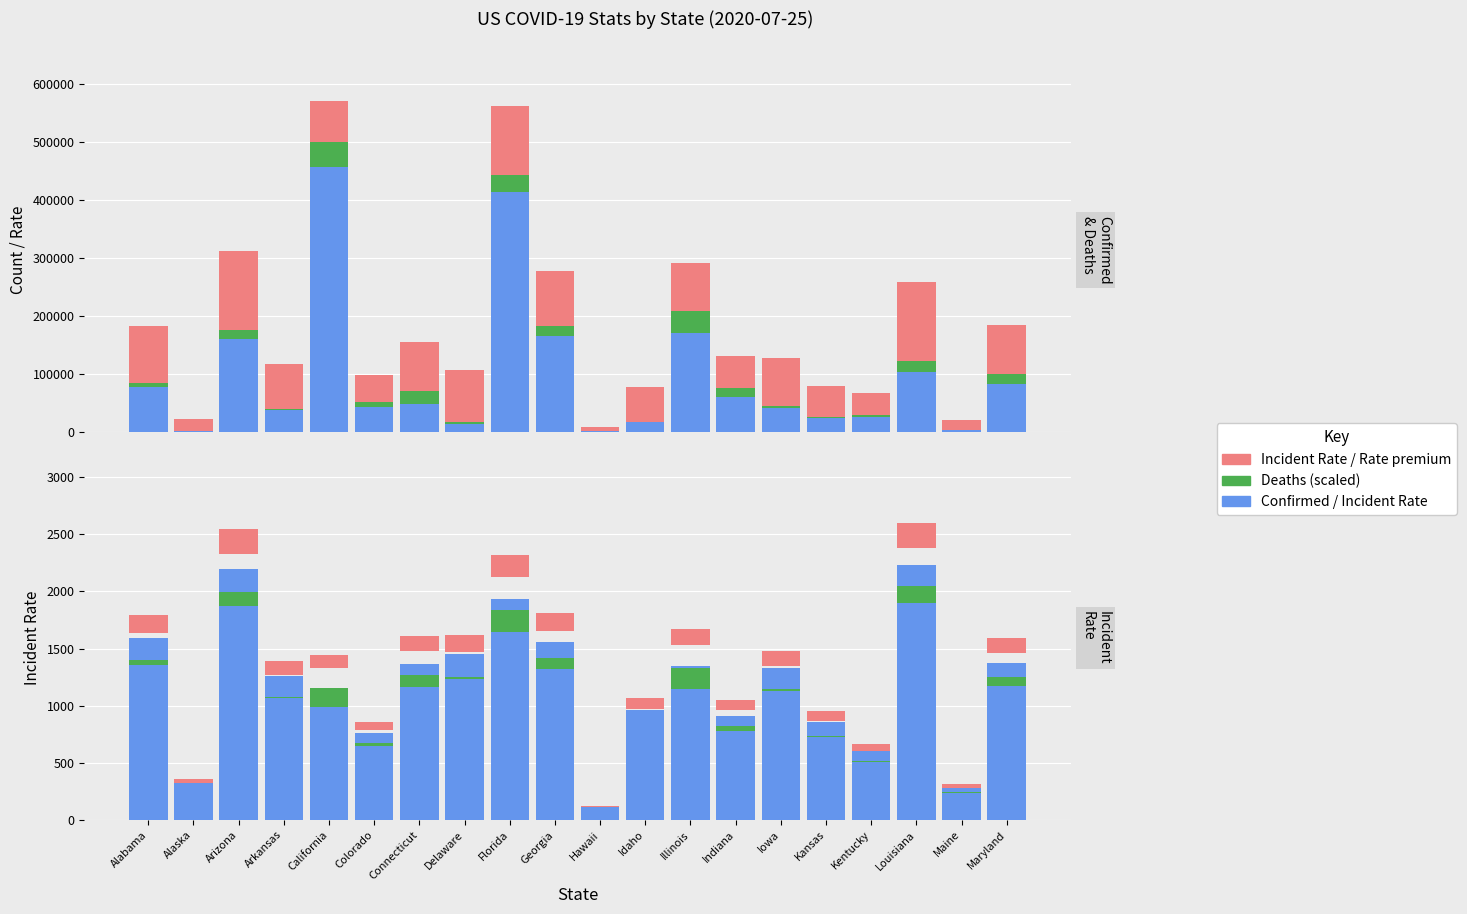

True or false: Confirmed has a value of 43789.0 at Colorado.

True